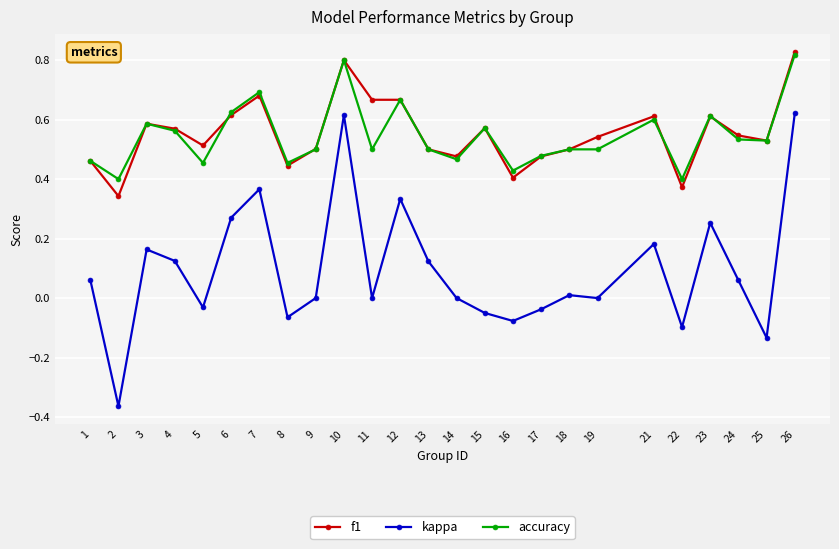

Which series changed the most between 7 and 25?

kappa